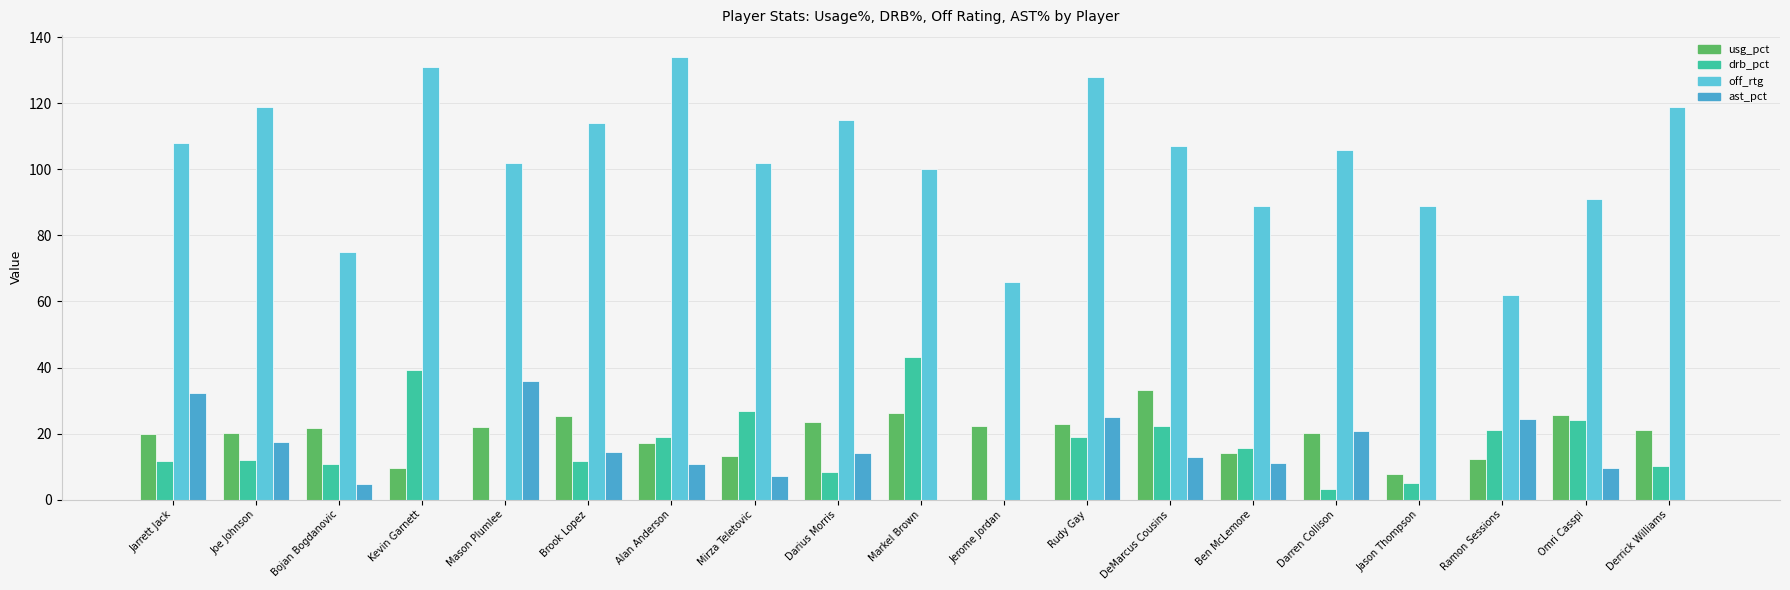

The value of off_rtg at Alan Anderson is 134.0. True or false?

True